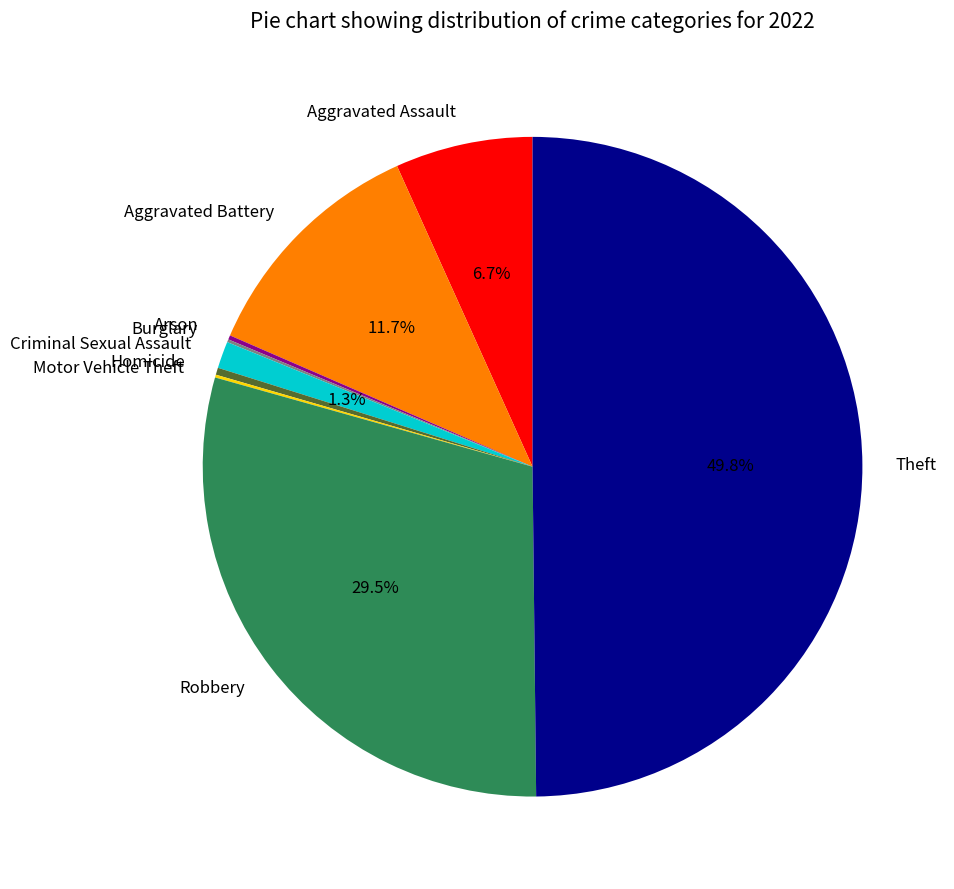

Which category has the biggest portion of the pie?

Theft